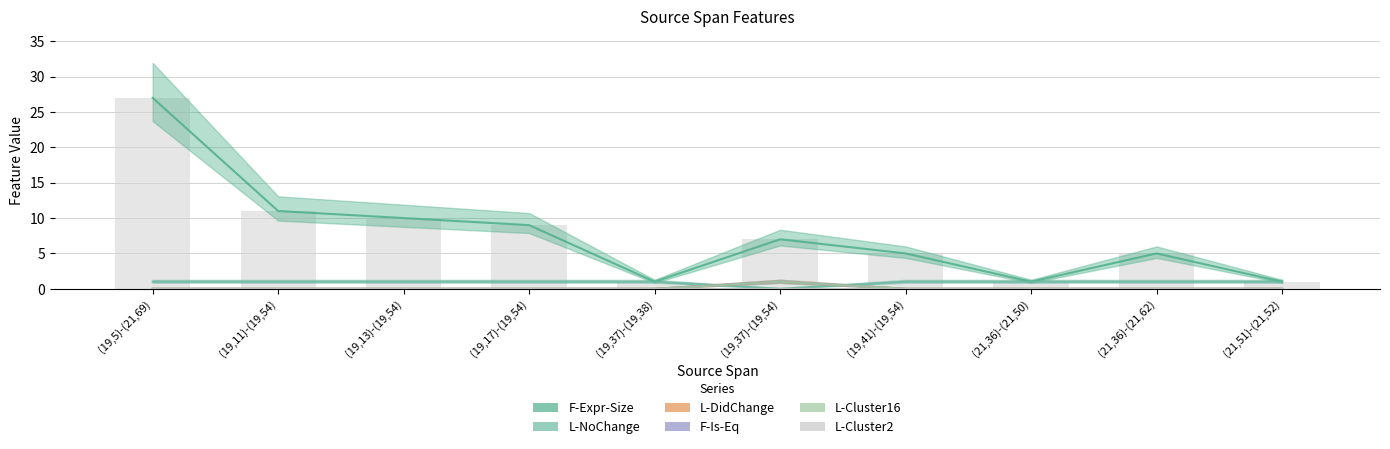

True or false: L-NoChange has a value of 1 at (19,37)-(19,38).

False